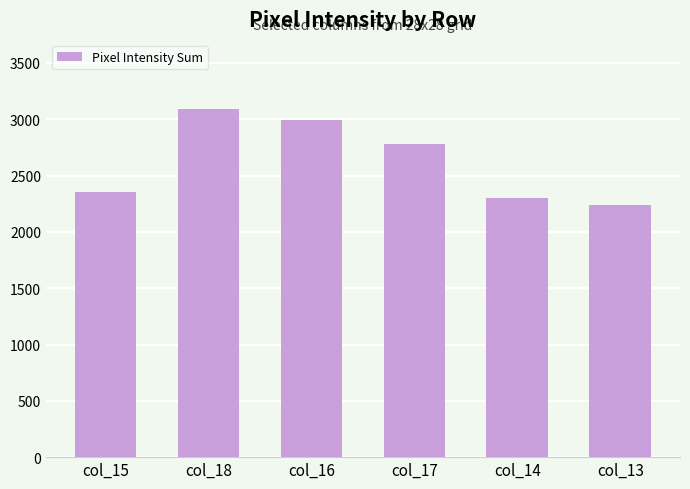

Reading right to left, extract all data points from this chart.

2238	2303	2783	2995	3087	2357